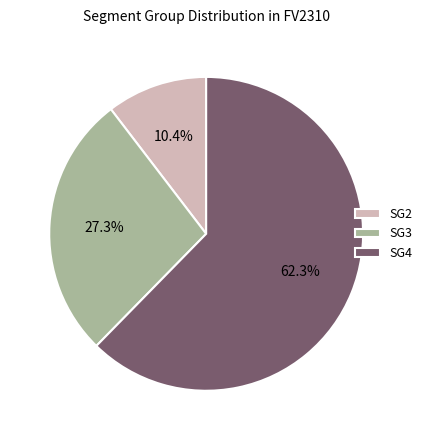

Which slice represents more than half of the pie?

SG4